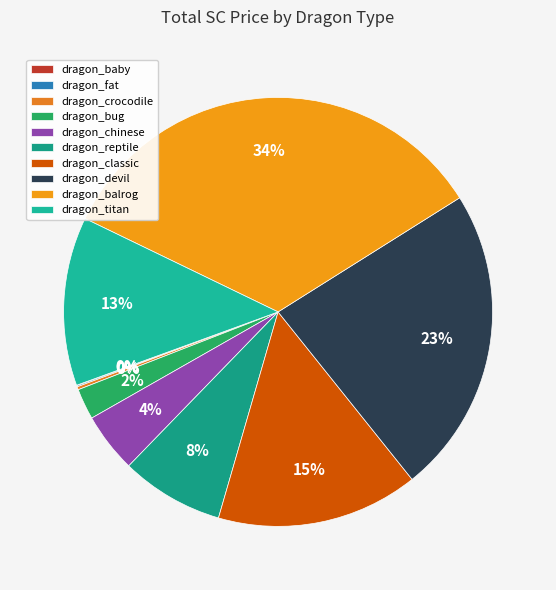

Is it true that dragon_crocodile is 0% of the pie?

True